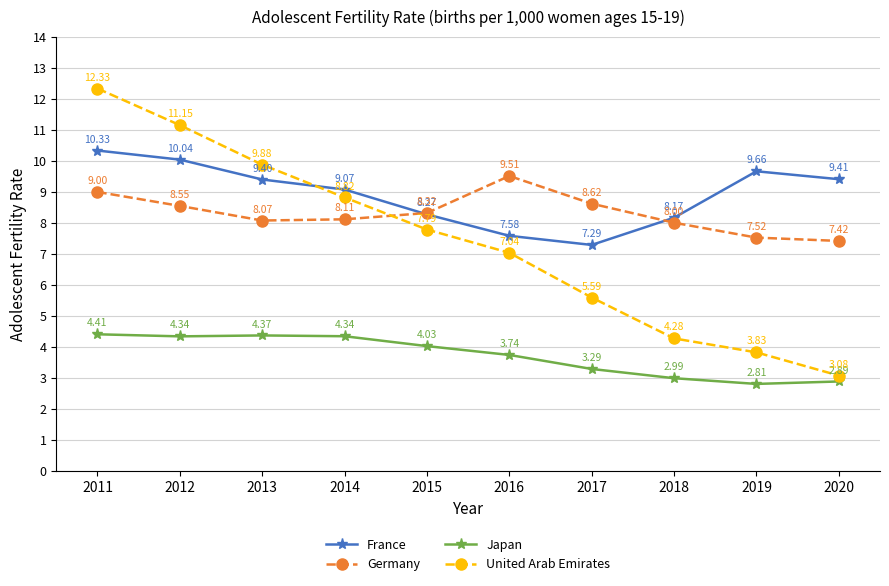

What is the total value across all series at 2019?

23.8